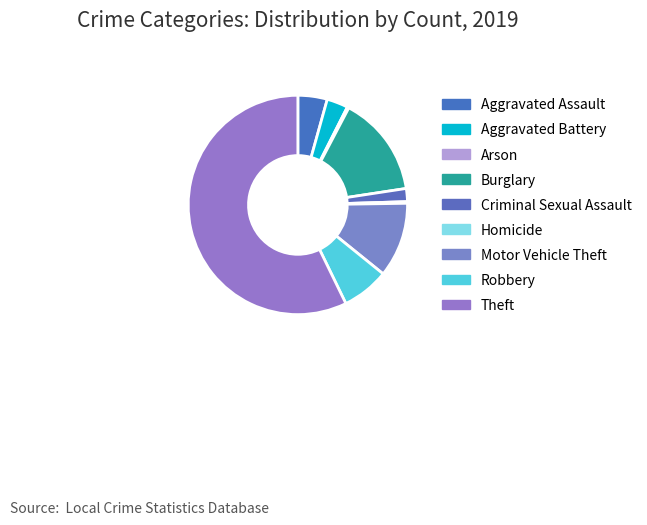

Combined, do Homicide and Motor Vehicle Theft account for over 50%?

No